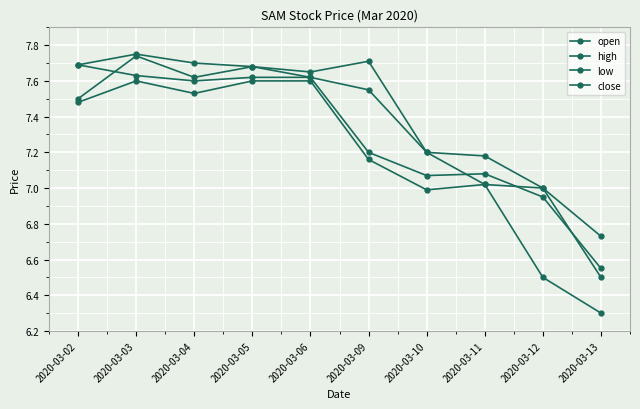

Reading left to right, what are all the values shown in this chart?

open: 2020-03-02=7.5	2020-03-03=7.7	2020-03-04=7.6	2020-03-05=7.7	2020-03-06=7.6	2020-03-09=7.5	2020-03-10=7.2	2020-03-11=7.0	2020-03-12=7.0	2020-03-13=6.5
high: 2020-03-02=7.7	2020-03-03=7.8	2020-03-04=7.7	2020-03-05=7.7	2020-03-06=7.7	2020-03-09=7.7	2020-03-10=7.2	2020-03-11=7.2	2020-03-12=7.0	2020-03-13=6.7
low: 2020-03-02=7.5	2020-03-03=7.6	2020-03-04=7.5	2020-03-05=7.6	2020-03-06=7.6	2020-03-09=7.2	2020-03-10=7.0	2020-03-11=7.0	2020-03-12=6.5	2020-03-13=6.3
close: 2020-03-02=7.7	2020-03-03=7.6	2020-03-04=7.6	2020-03-05=7.6	2020-03-06=7.6	2020-03-09=7.2	2020-03-10=7.1	2020-03-11=7.1	2020-03-12=7.0	2020-03-13=6.5